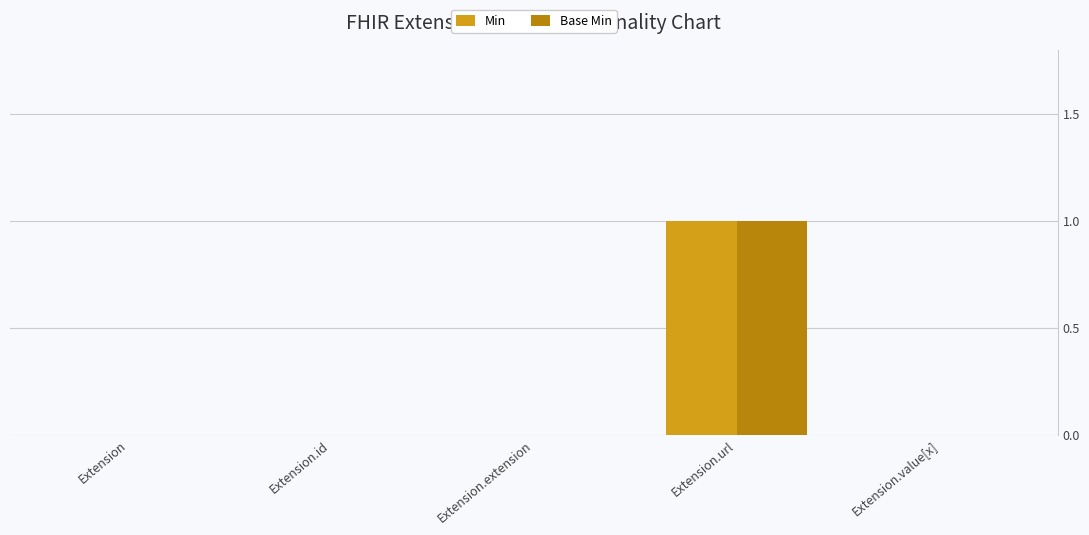

Is the value of Base Min at Extension.extension greater than the value of Min at Extension.url?

No